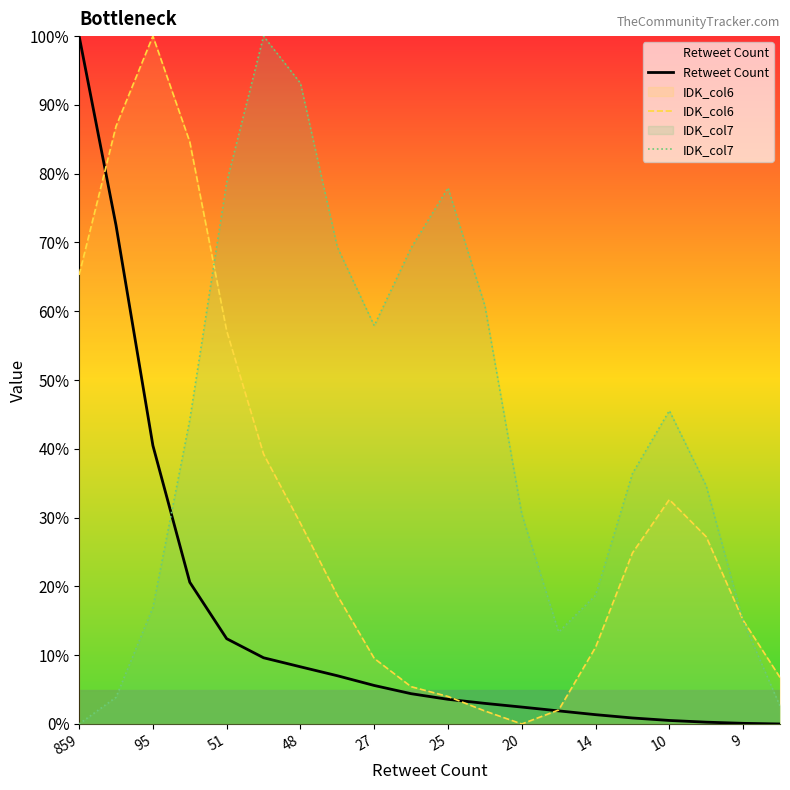

The value of Retweet Count at 27 is 19.2. True or false?

False